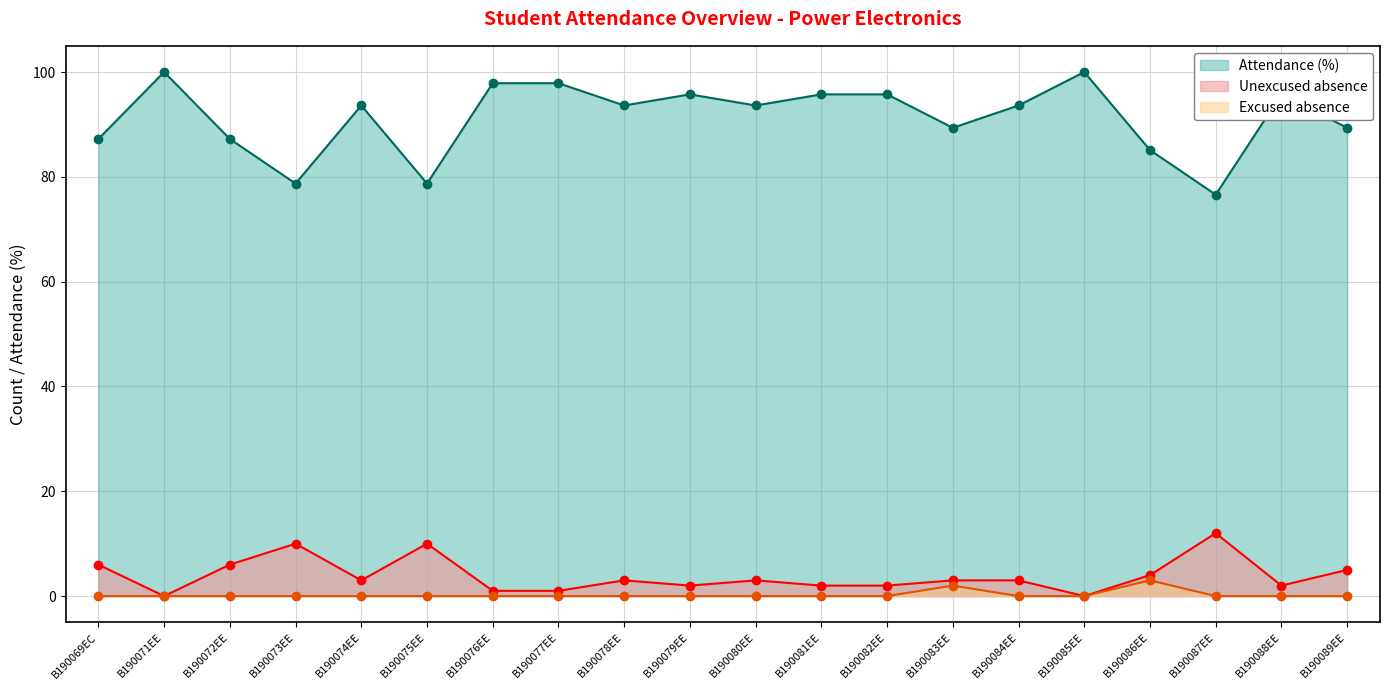

Between B190074EE and B190080EE, which series saw the biggest shift?

Unexcused absence